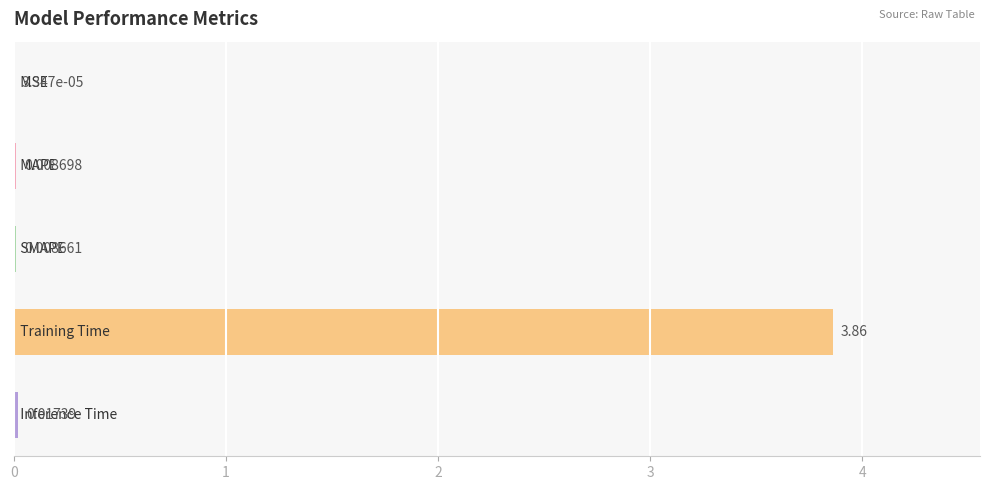

Are the bars horizontal?

Yes